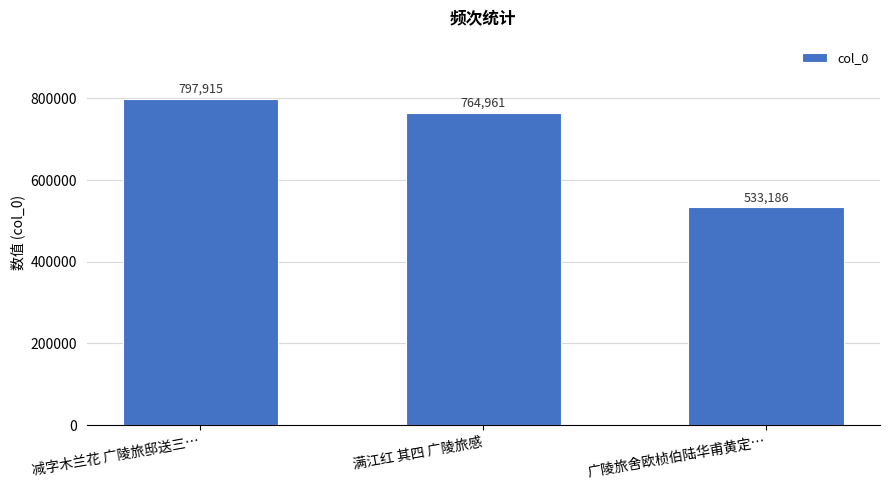

What is the ratio of the value at 满江红 其四 广陵旅感 to the value at 减字木兰花 广陵旅邸送三…?

1.0